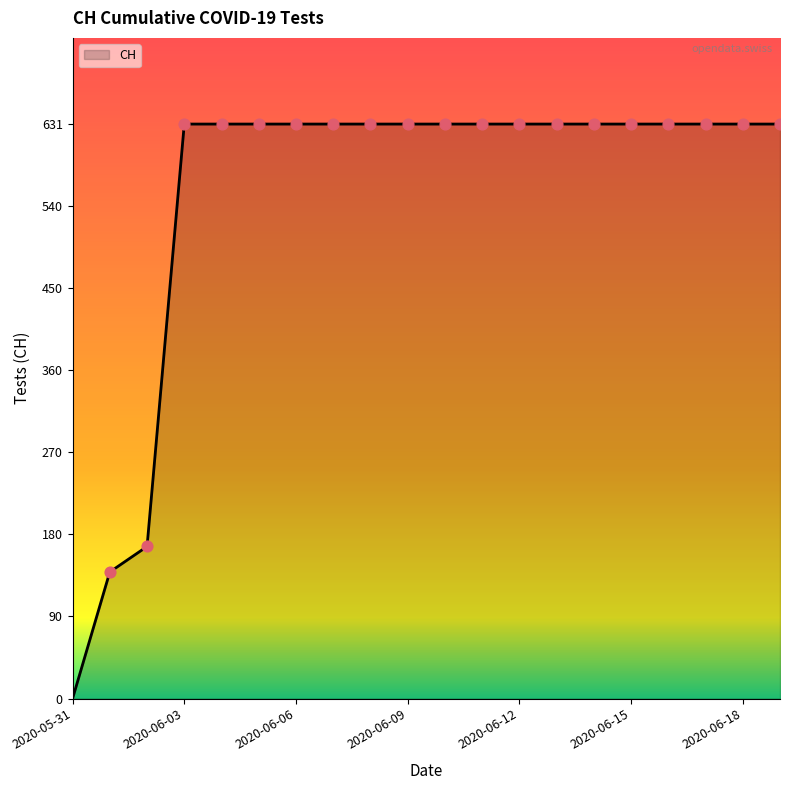

What is the maximum value shown in the chart?

631